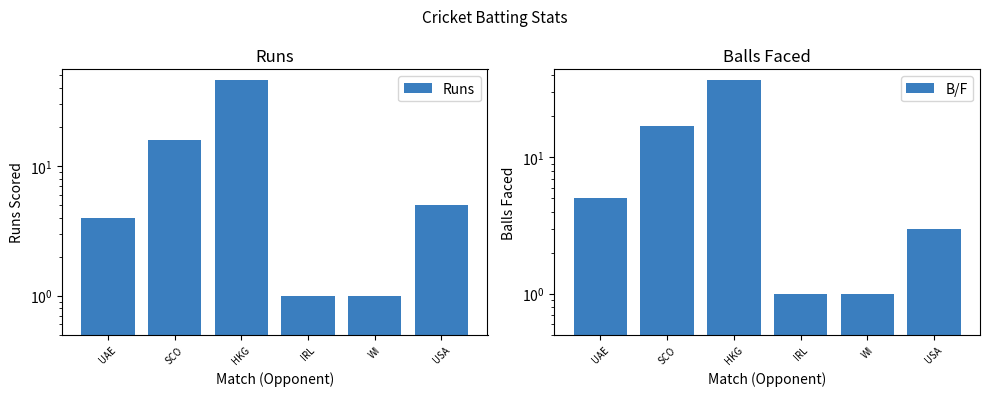

What is the label of the 6th bar from the left?

USA